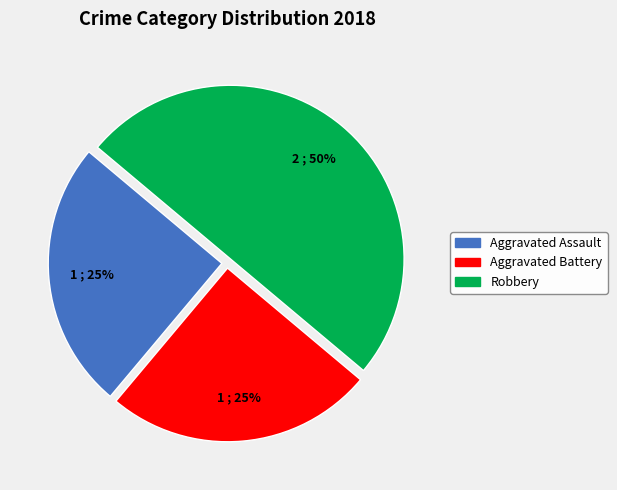

What is the ratio of the value at Aggravated Battery to the value at Robbery?

0.5